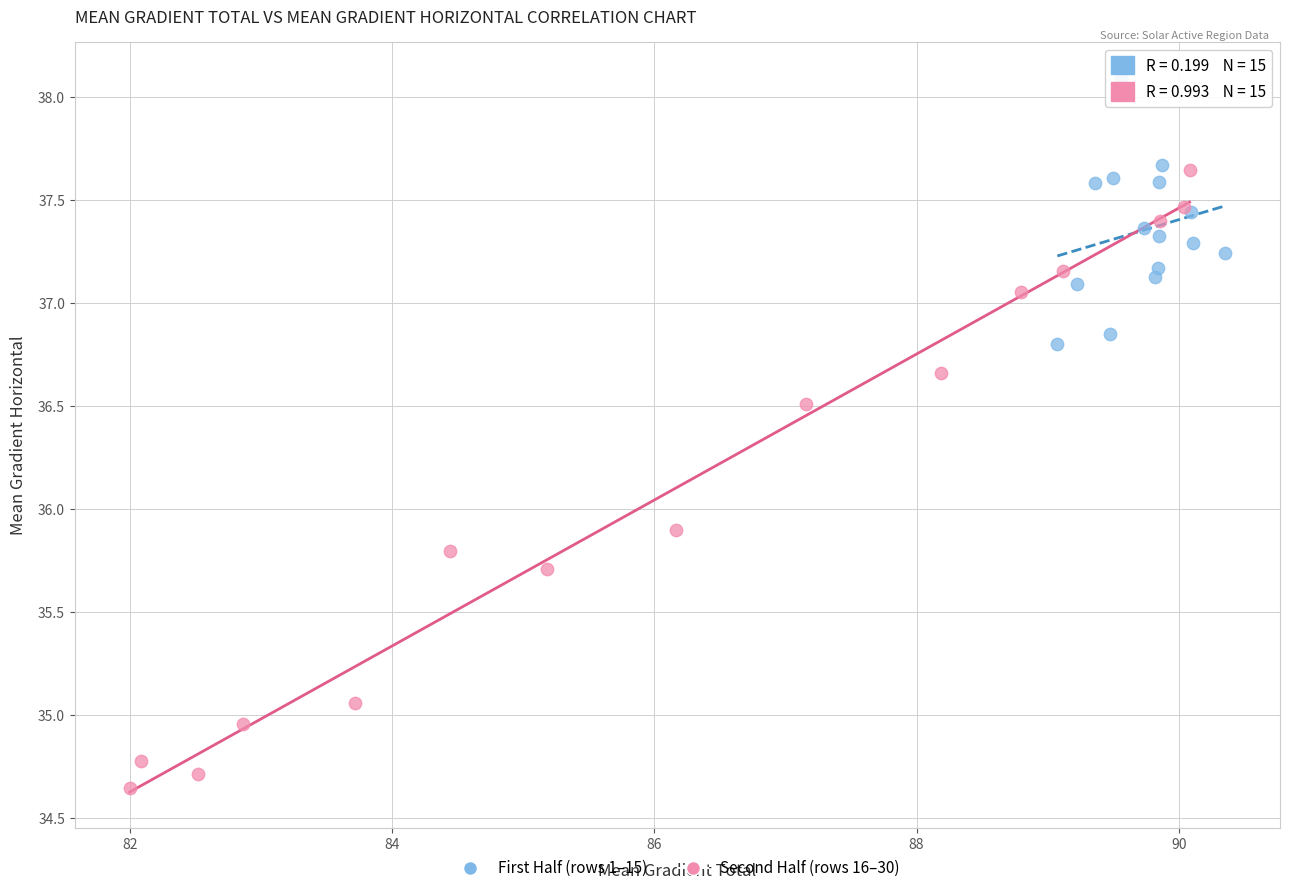

Which series has the widest spread of Y values?

Second Half (rows 16–30)